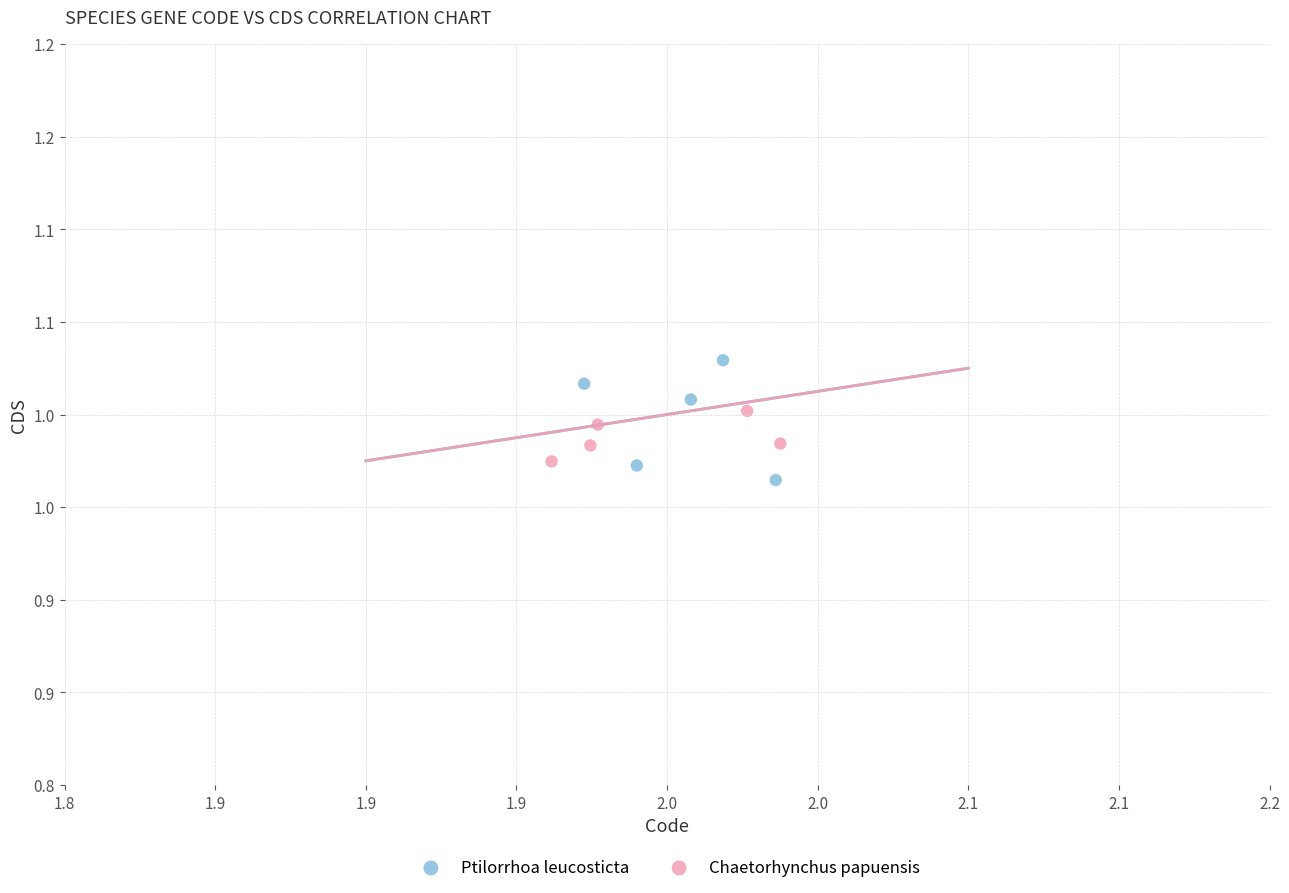

Which series reaches the maximum Y coordinate?

Ptilorrhoa leucosticta